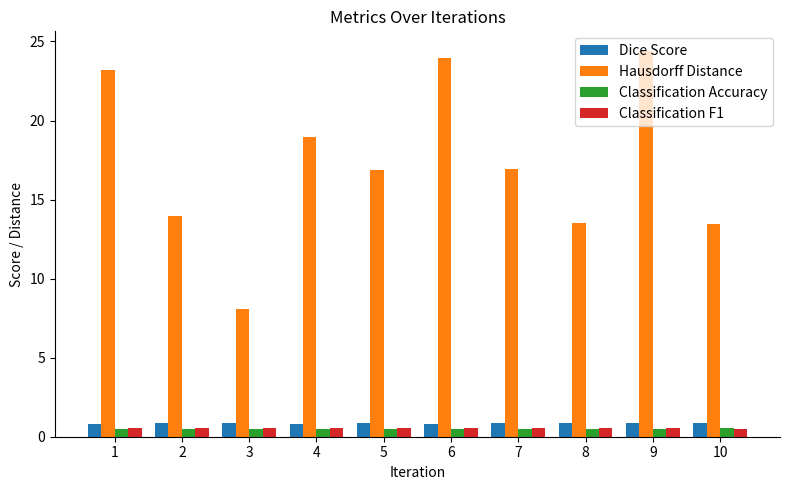

What is the difference between the second highest and second lowest values in the Hausdorff Distance series?

10.5